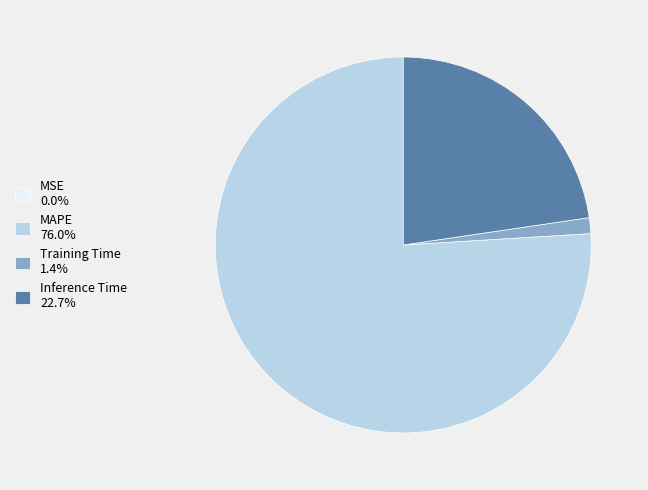

Do Training Time 1.4% and Inference Time 22.7% together represent more than half of the pie?

No